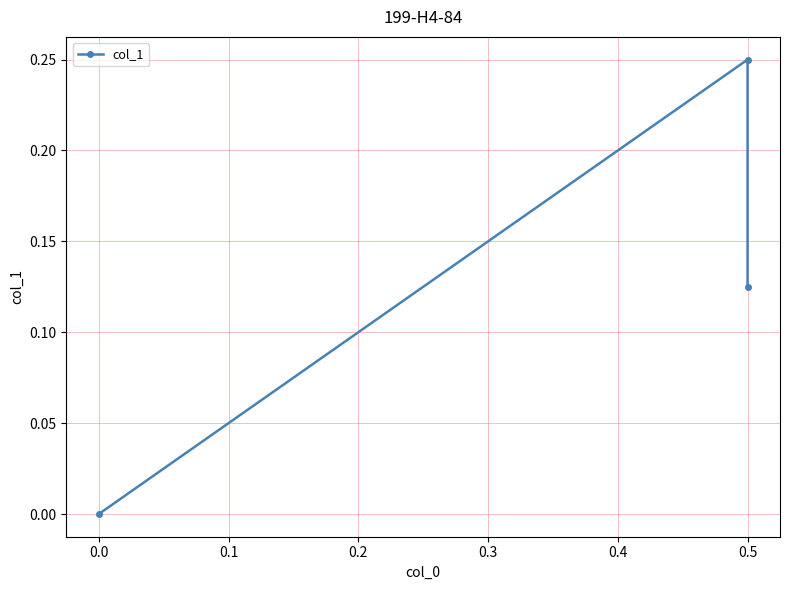

Count the number of data series in this chart.

1